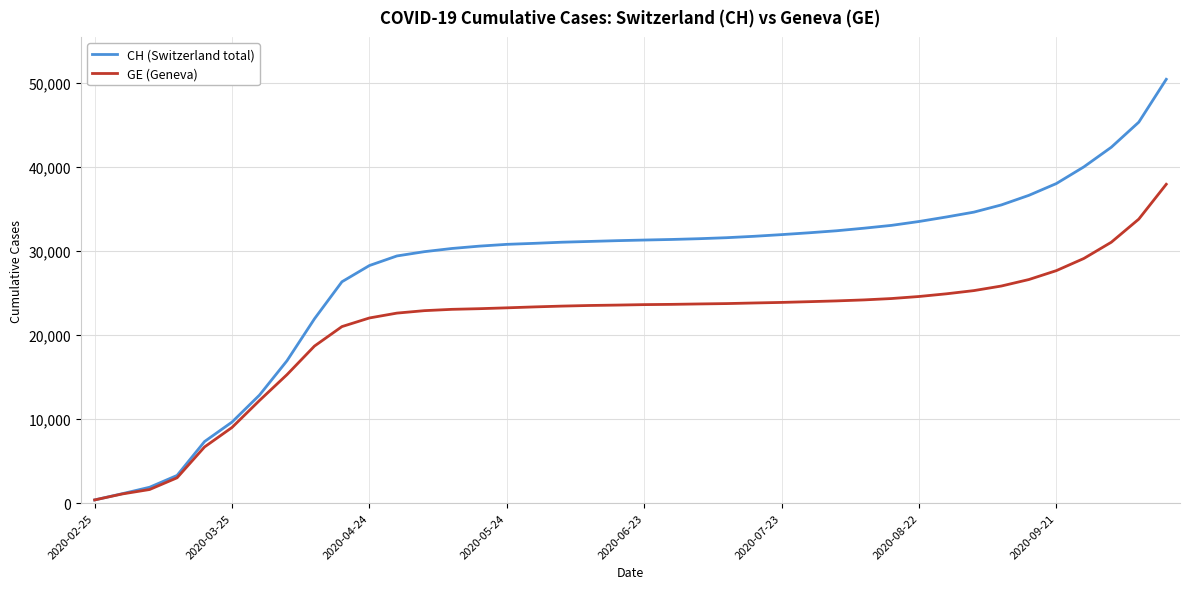

How many lines are shown in the chart?

2